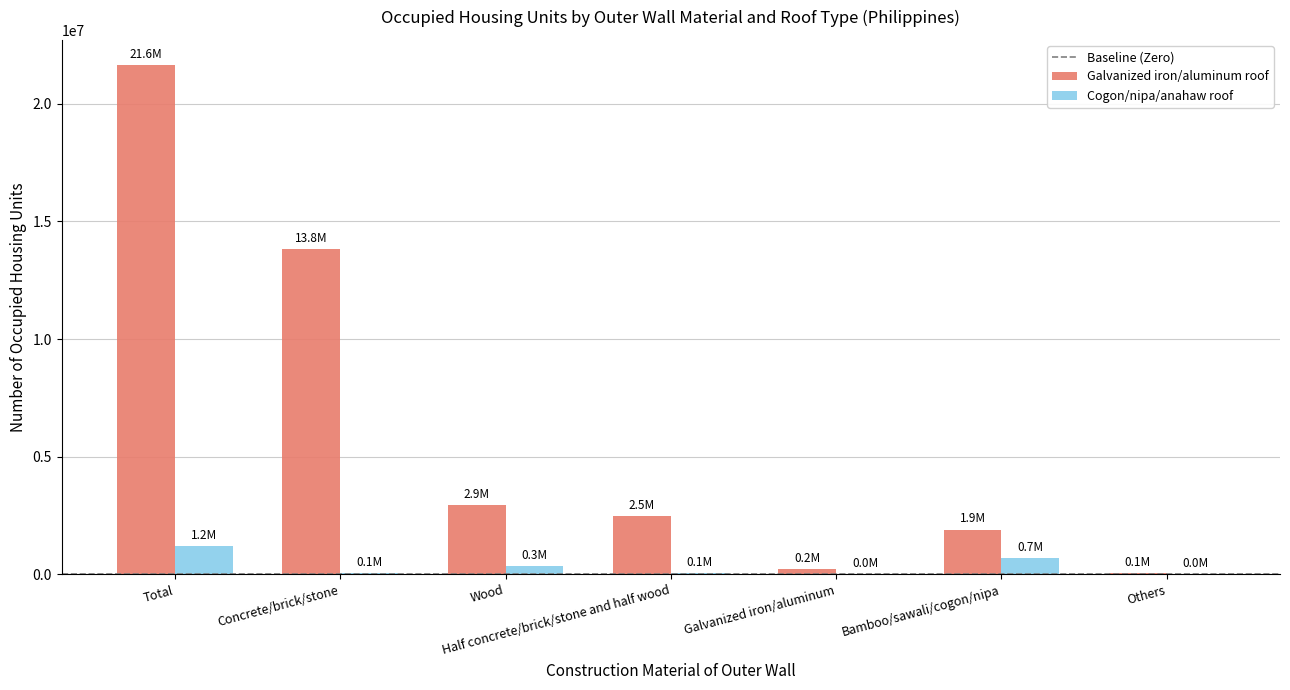

What is the total value across all series at Bamboo/sawali/cogon/nipa?

2592853